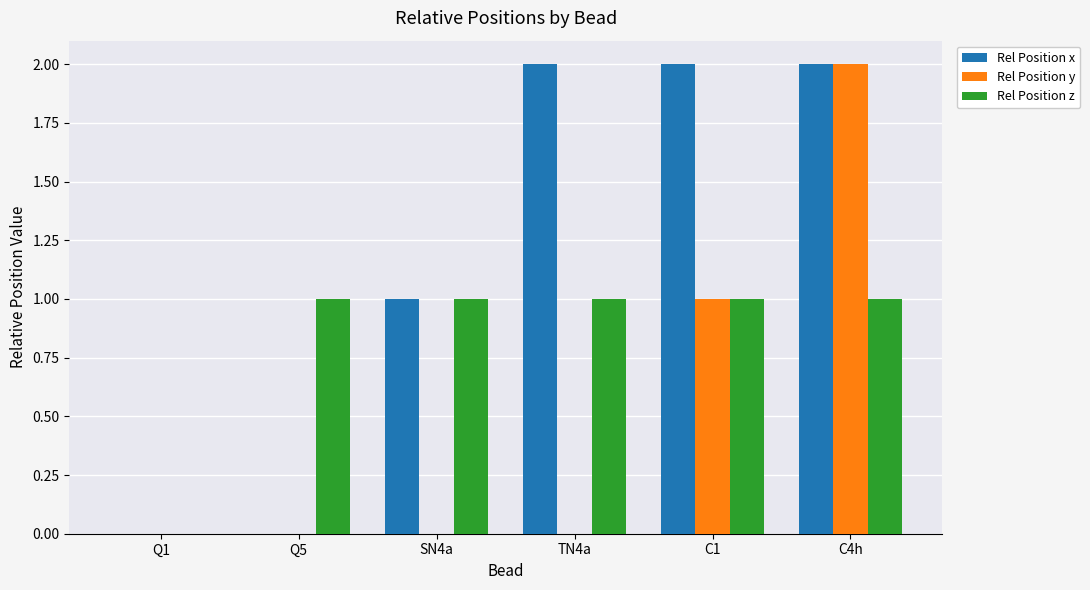

The value of Rel Position x at Q1 is 0. True or false?

True